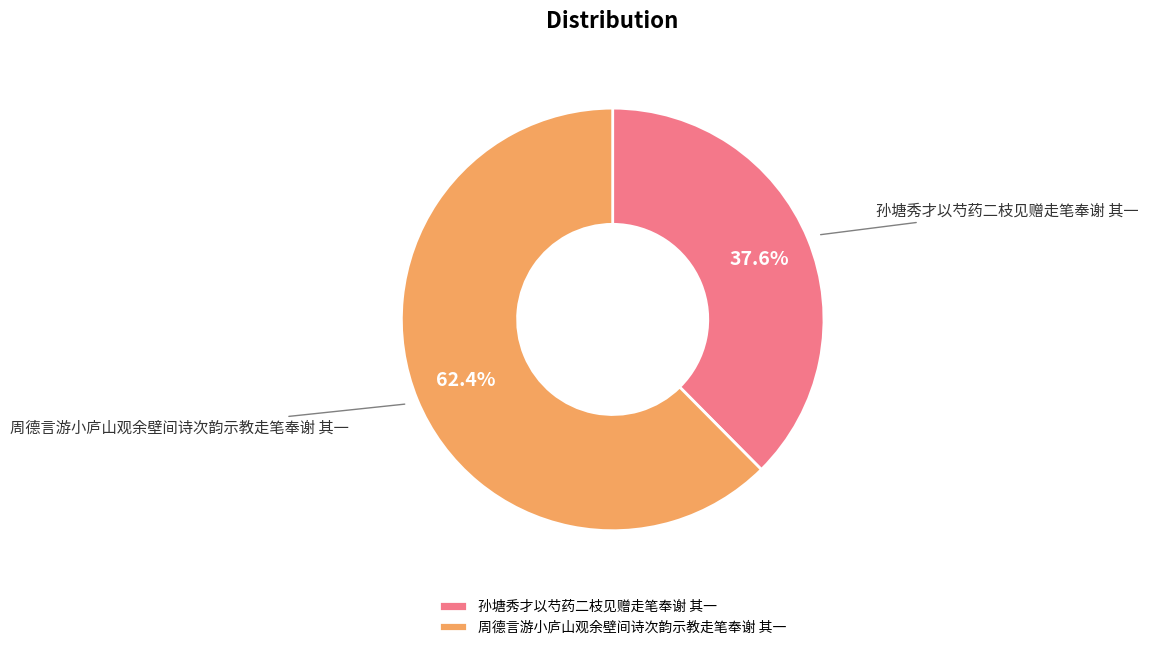

Do 周德言游小庐山观余壁间诗次韵示教走笔奉谢 其一 and 孙塘秀才以芍药二枝见赠走笔奉谢 其一 together represent more than half of the pie?

Yes